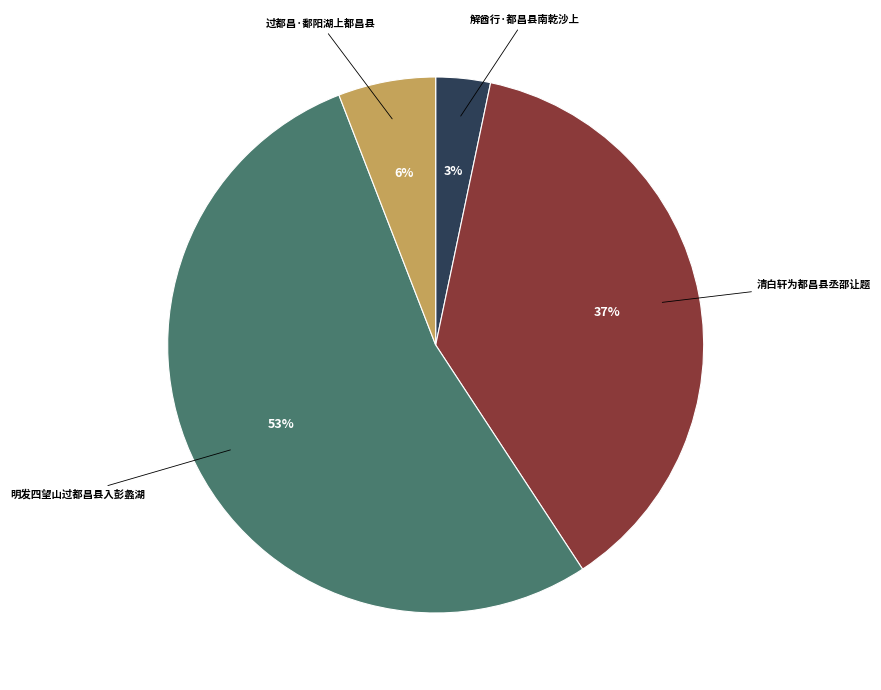

To the nearest percent, what is the average slice percentage?

25%